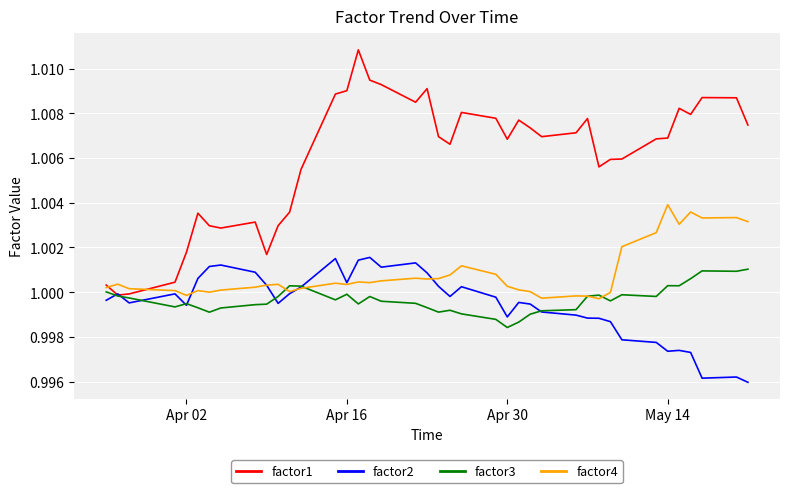

Which series has the largest total across all categories?

factor1